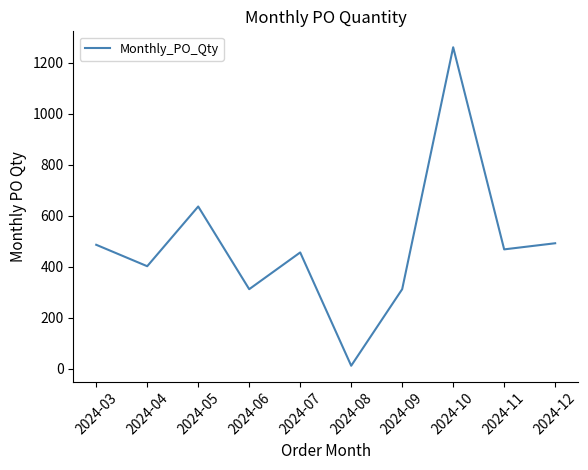

Where does the data first go above 468?

2024-03